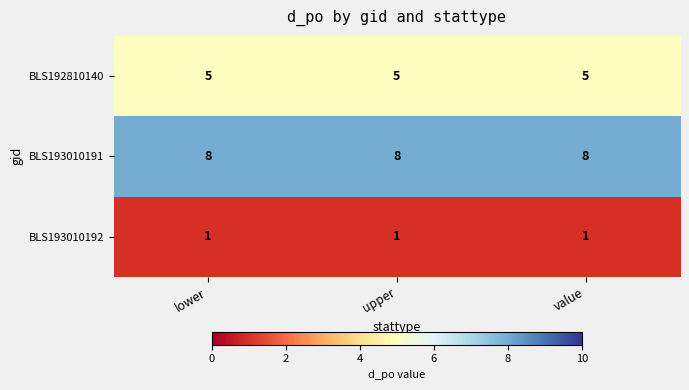

What value does the BLS193010191 series have at upper?

8